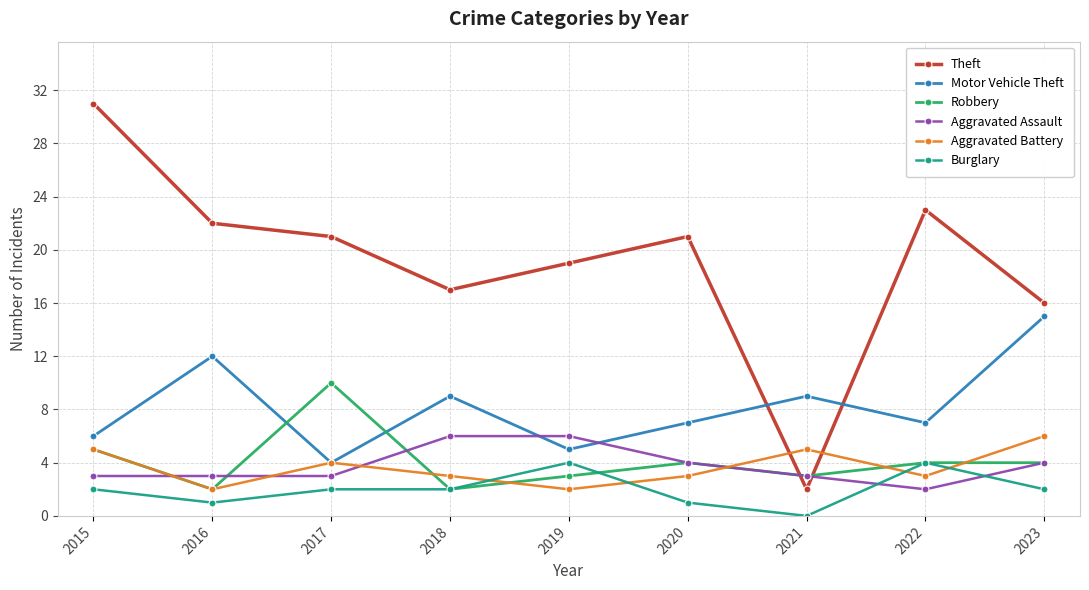

True or false: Aggravated Battery has more than 2 points higher than both neighbors.

False